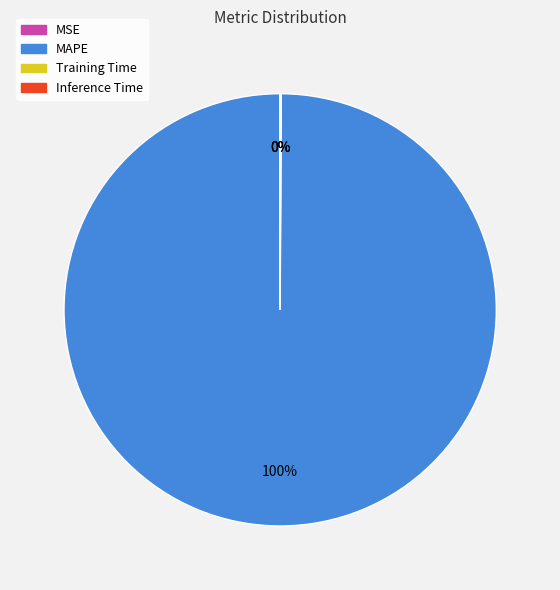

Does MAPE account for over 50% of the chart?

Yes